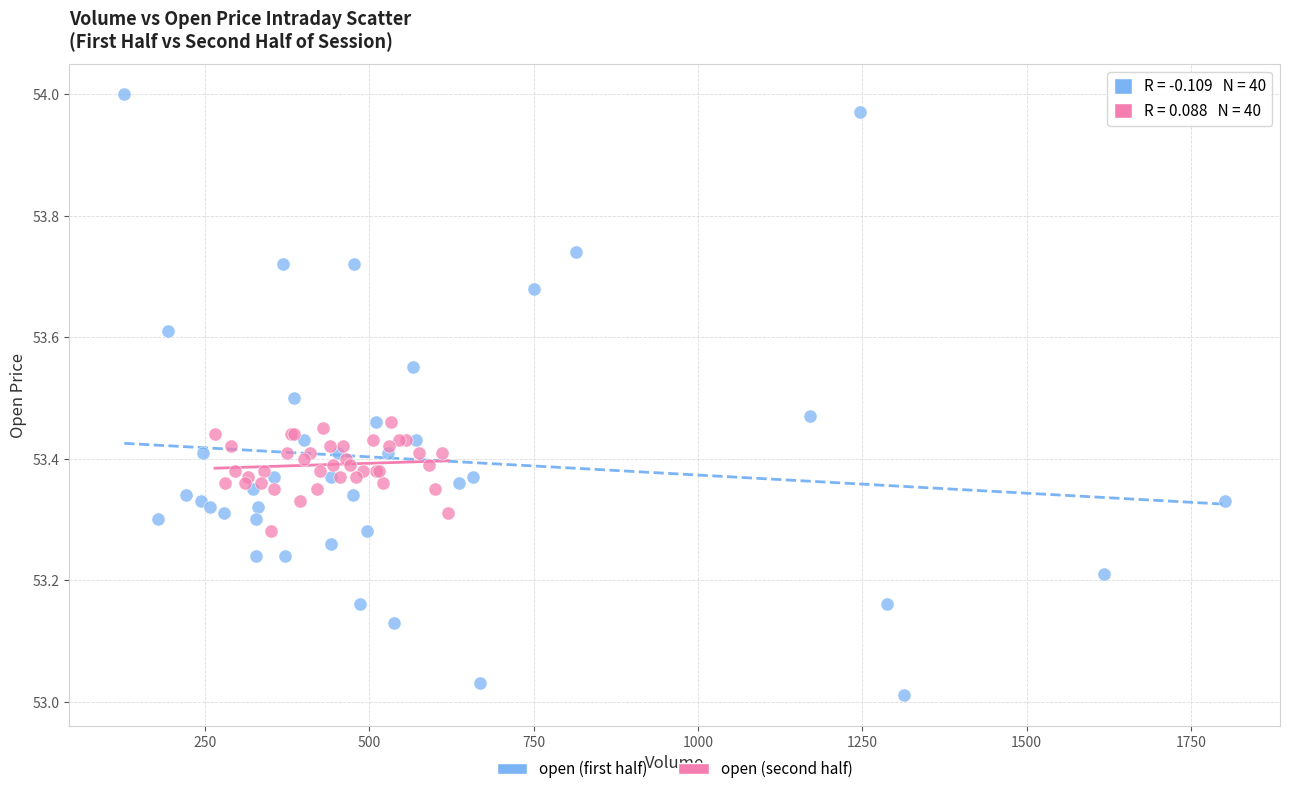

Which series has the widest spread of Y values?

open (first half)